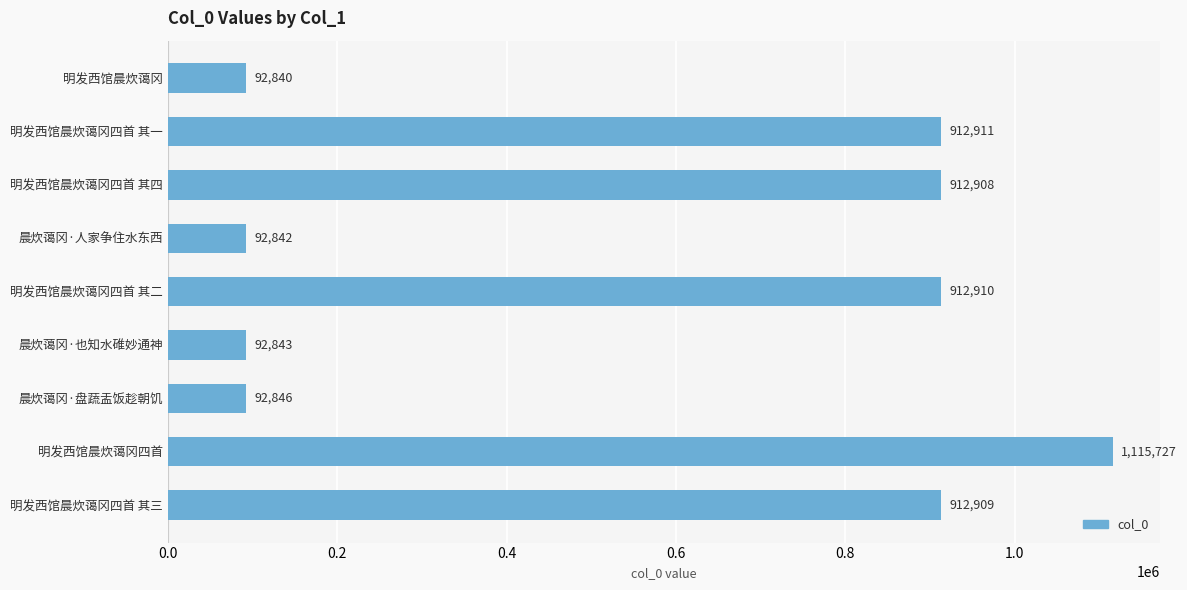

What is the value of the 3rd bar from the top?

912908